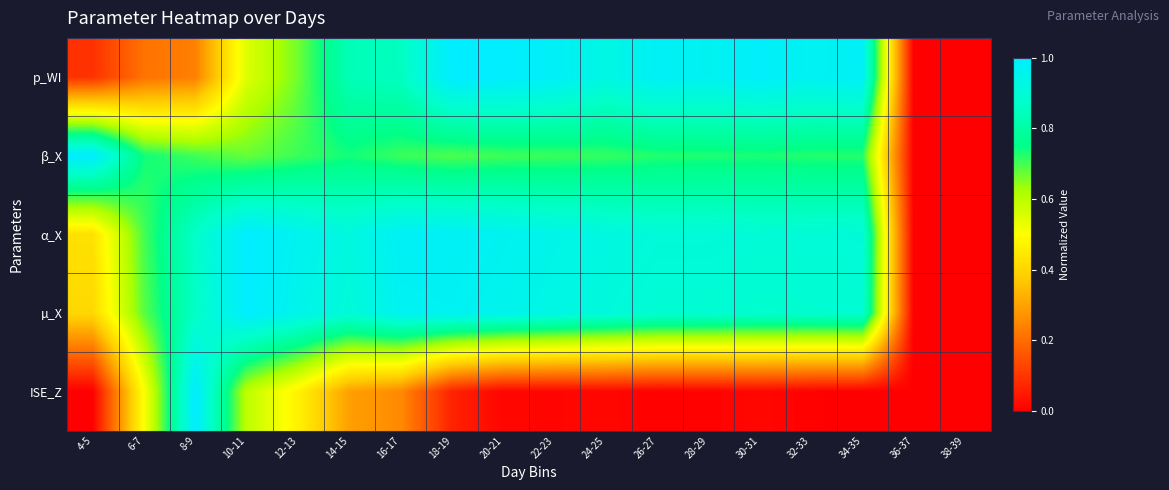

Which label corresponds to the largest value in the chart?

18-19